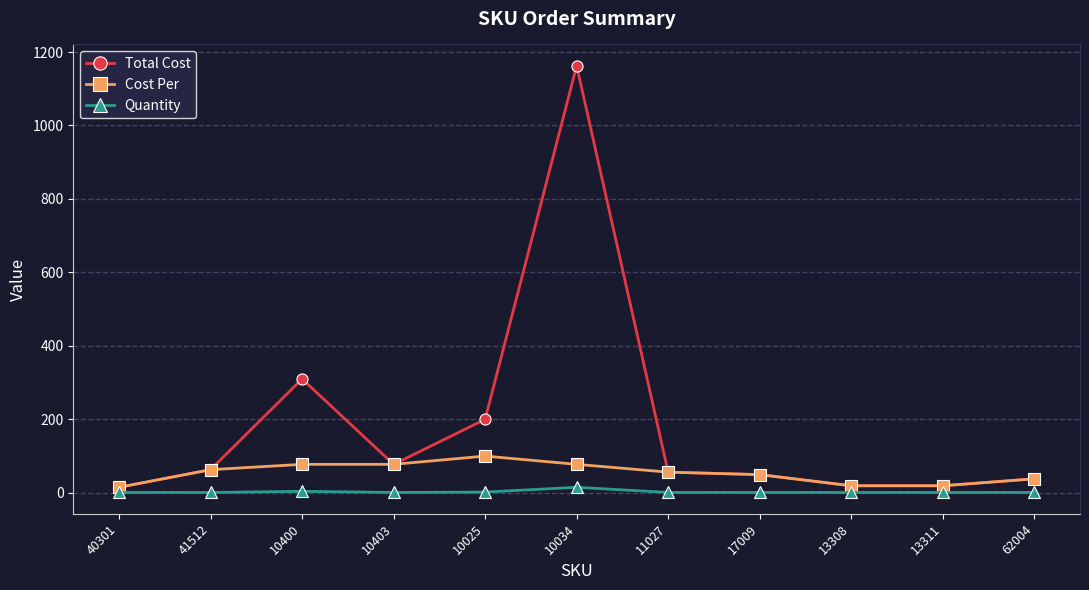

What is the minimum value shown in the chart?

1.0